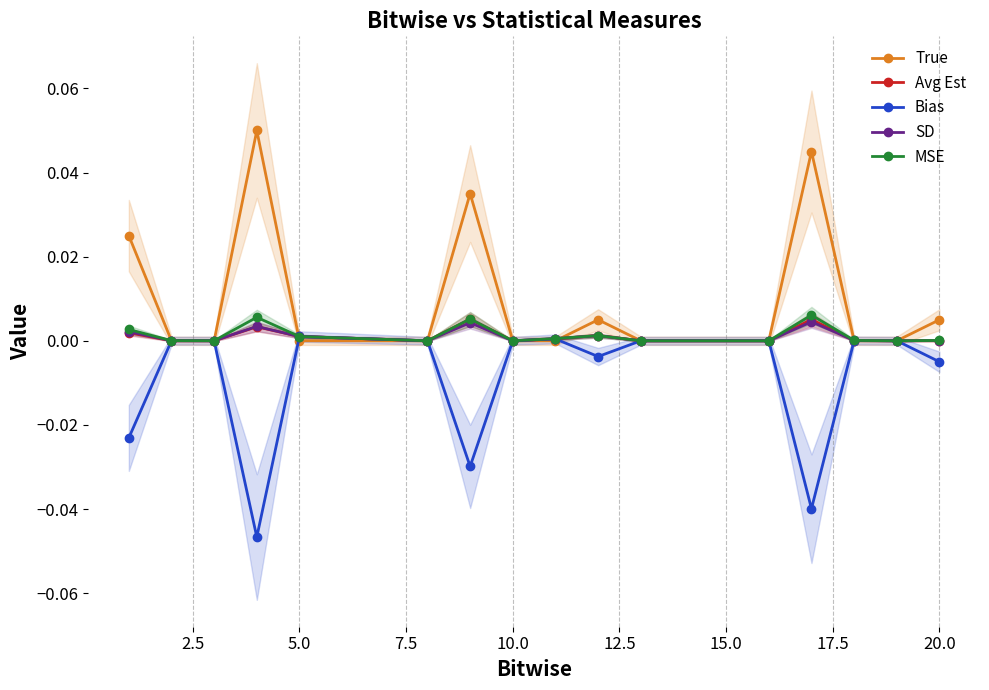

How many interior local peaks does the True series have?

4